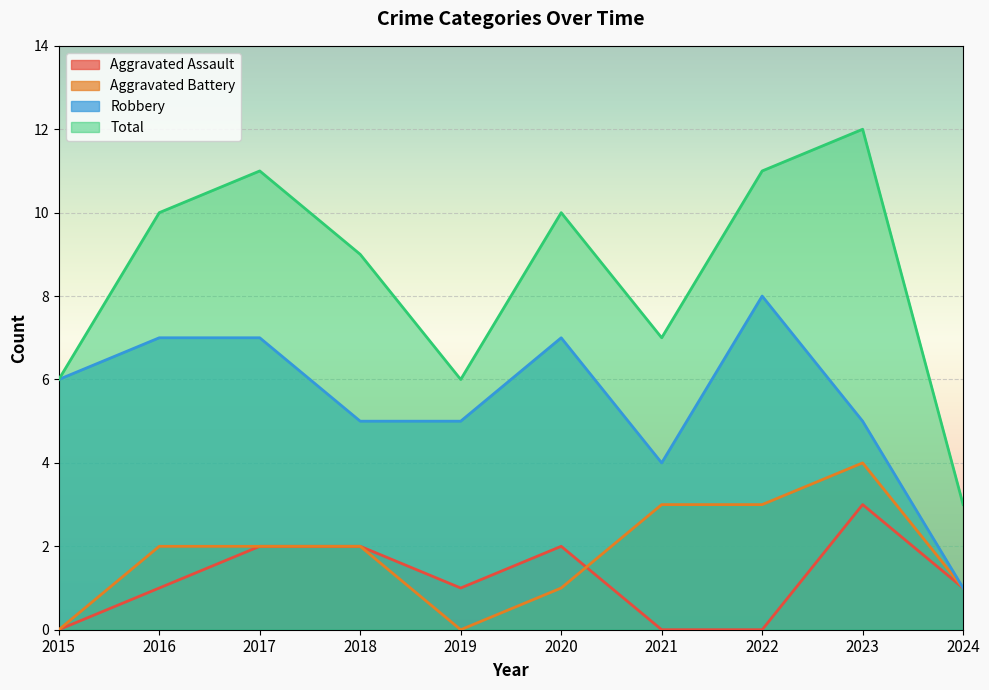

At which label is Aggravated Assault closest to 1?

2016